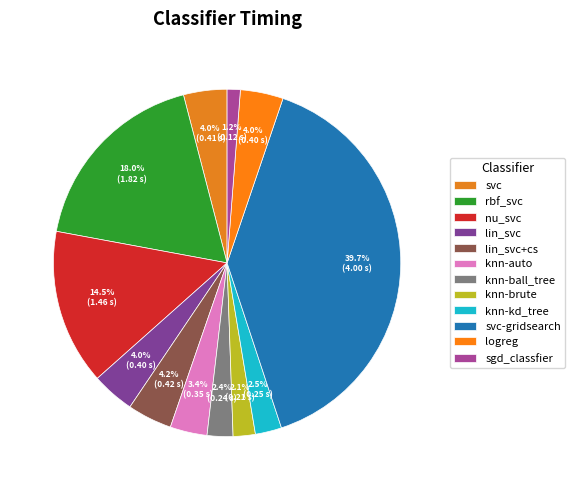

What is the change in value from knn-kd_tree to sgd_classfier?

-0.1